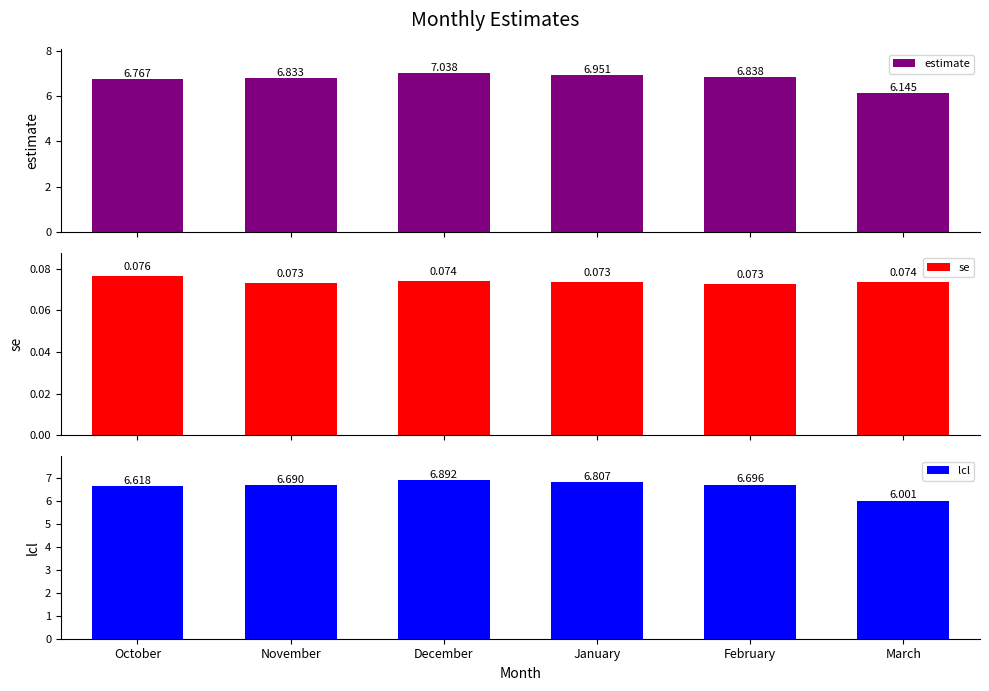

What is the sum of the se values at November and March?

0.1